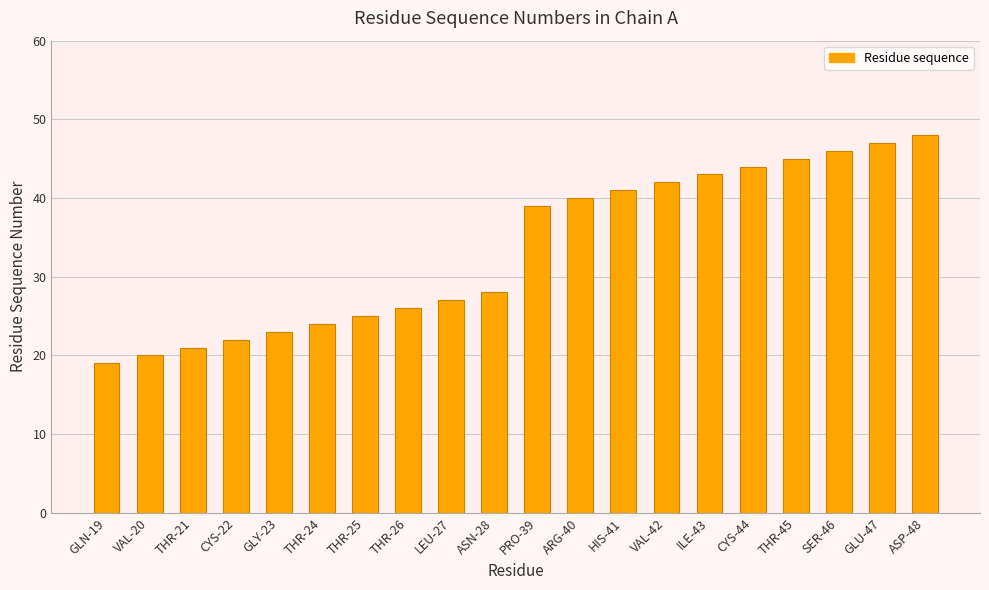

What is the label of the 15th bar from the left?

ILE-43